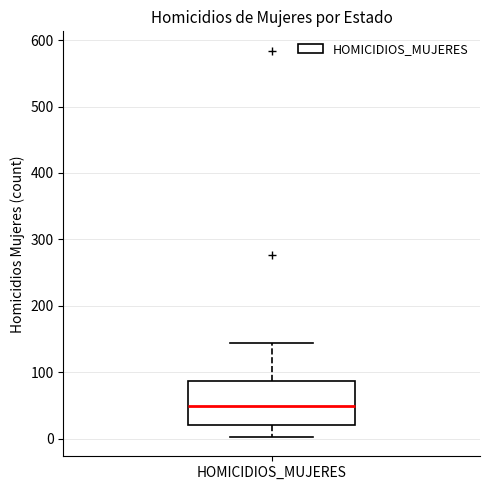

Read this box plot against the y-axis: the position of the median line, the range covered by the box, and the ends of both whiskers. The values are not printed on the chart, so give them approximately, as read against the axis.

median 50, box 20 to 90, whiskers 0 to 150